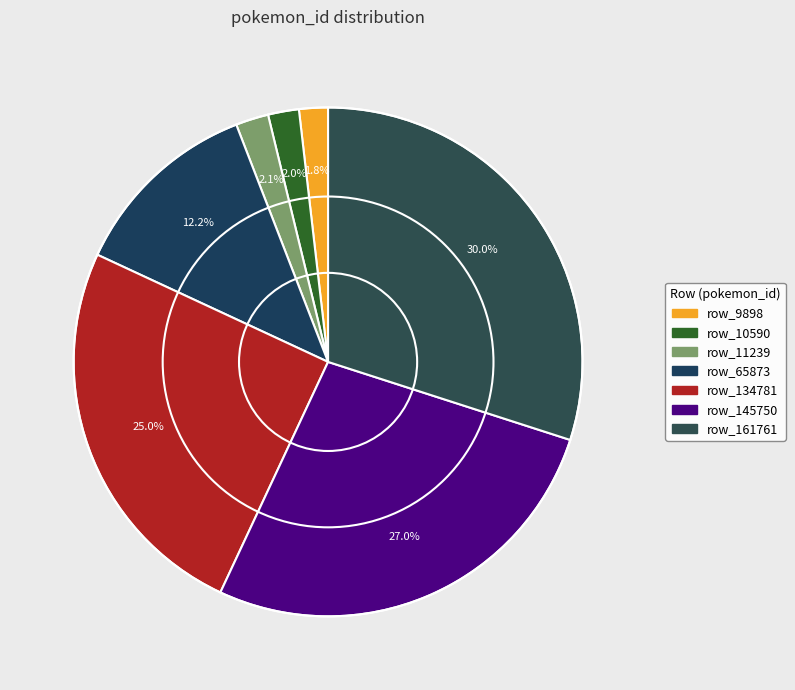

To the nearest percent, what percentage of the pie is row_145750?

27%